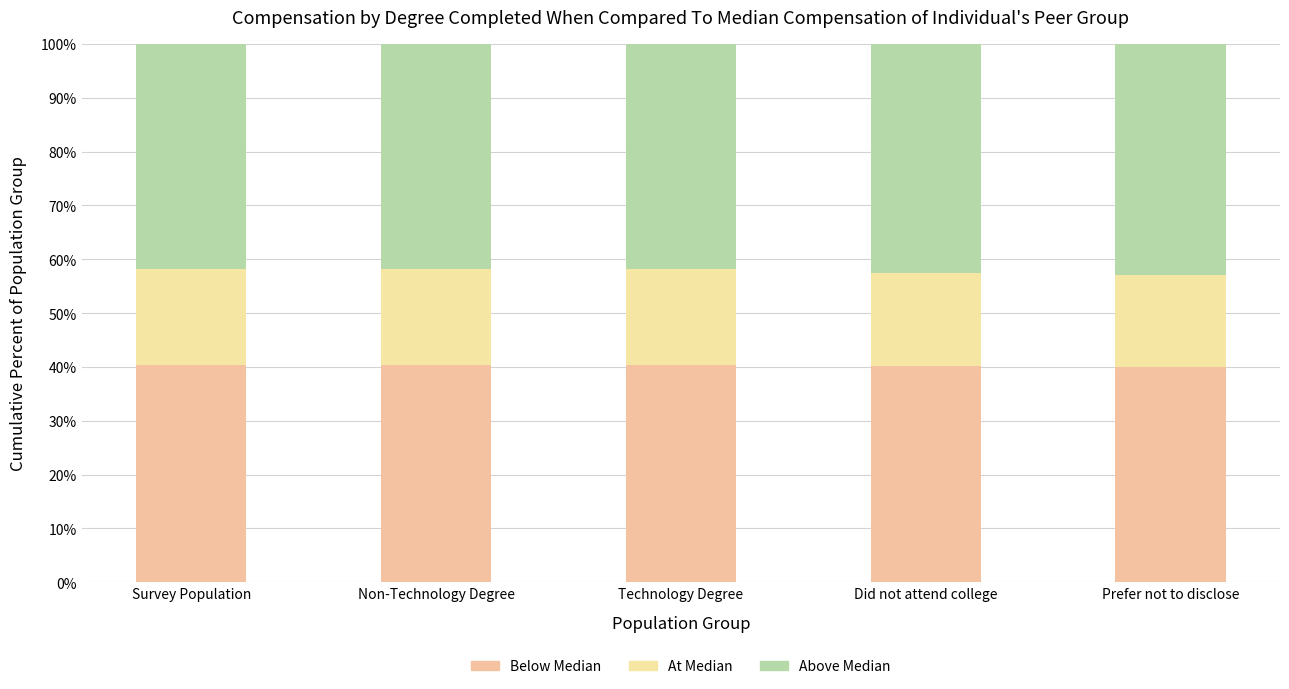

True or false: Above Median has a value of 70.2 at Prefer not to disclose.

False